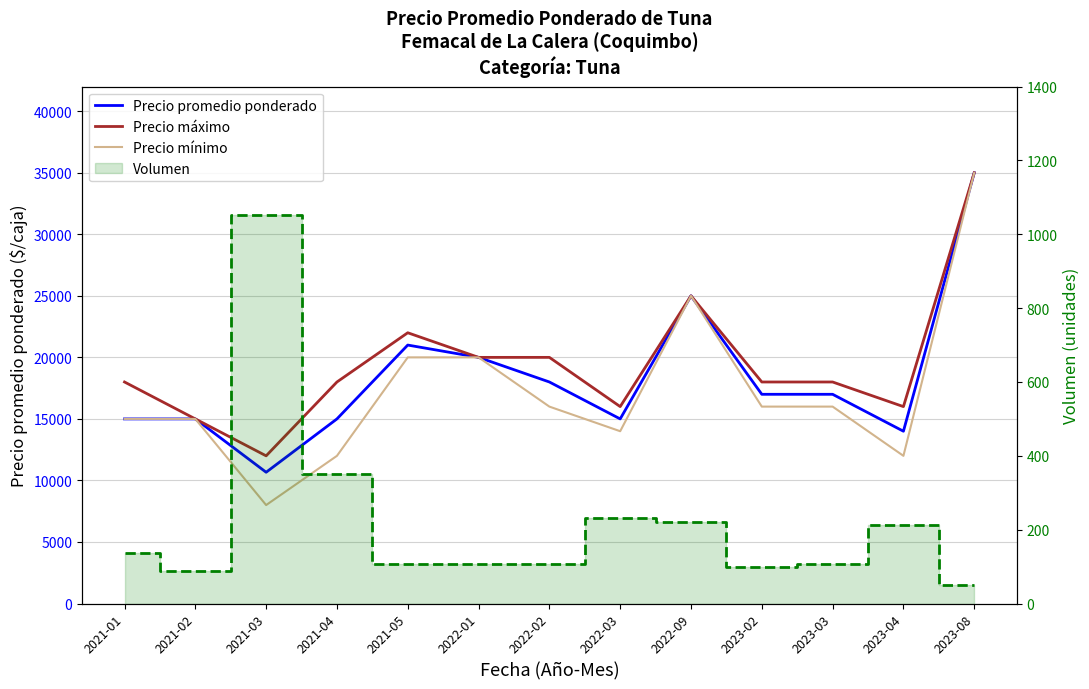

At which category is the sum across all series the highest?

2023-08